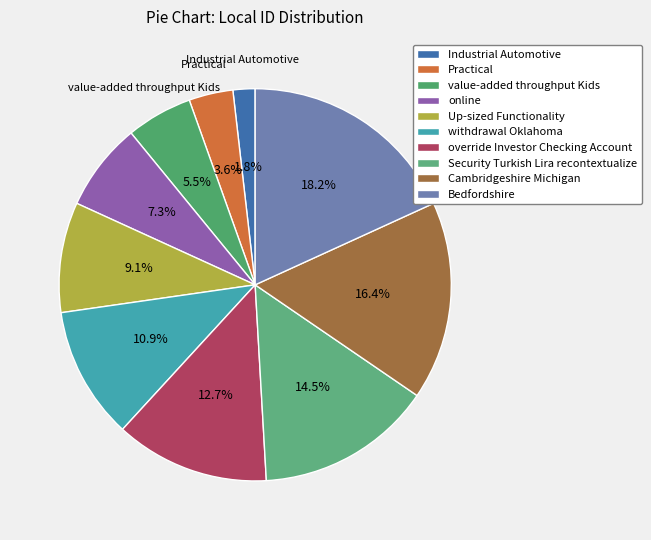

Count the number of slices in the pie.

10